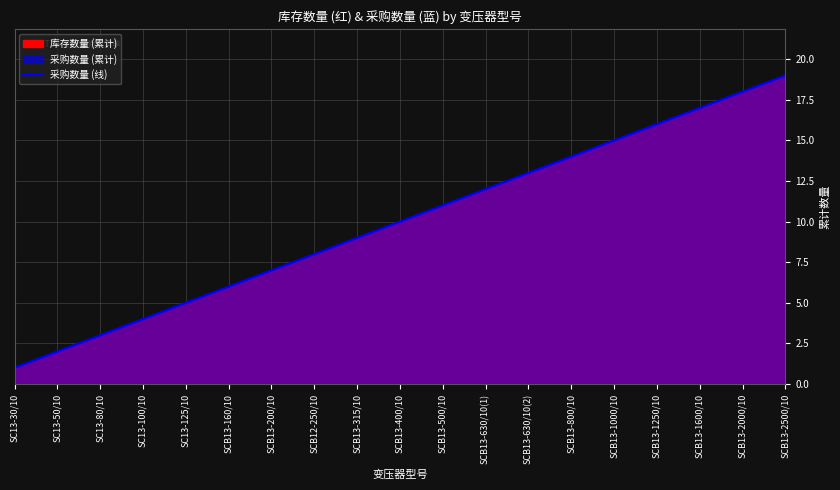

Which label corresponds to the largest value in the chart?

SCB13-2500/10